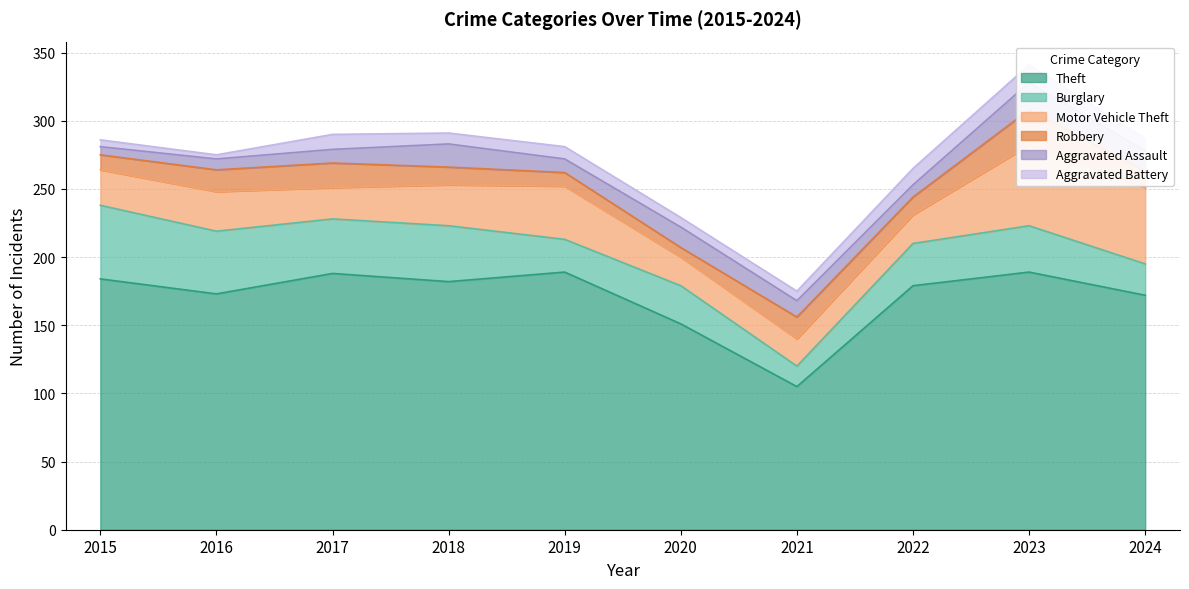

Count the number of data series in this chart.

6